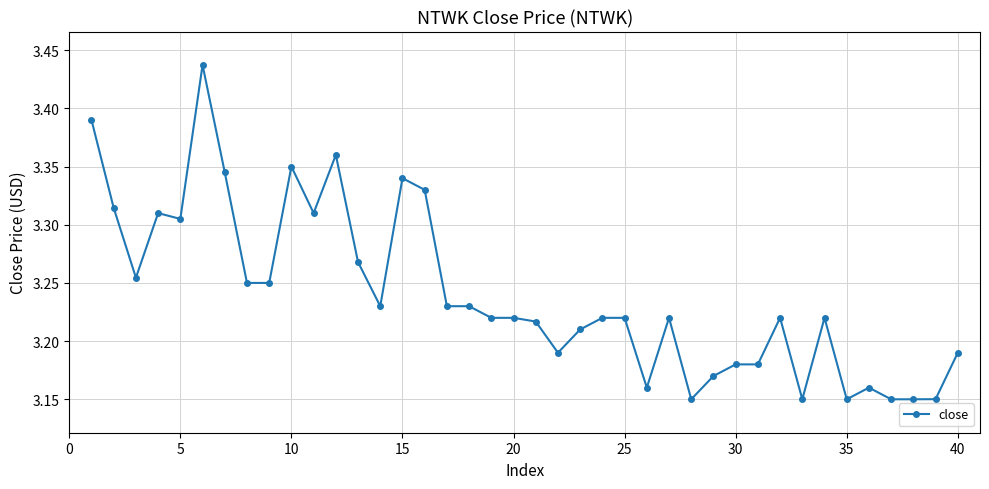

How many values are between 3 and 4?

40